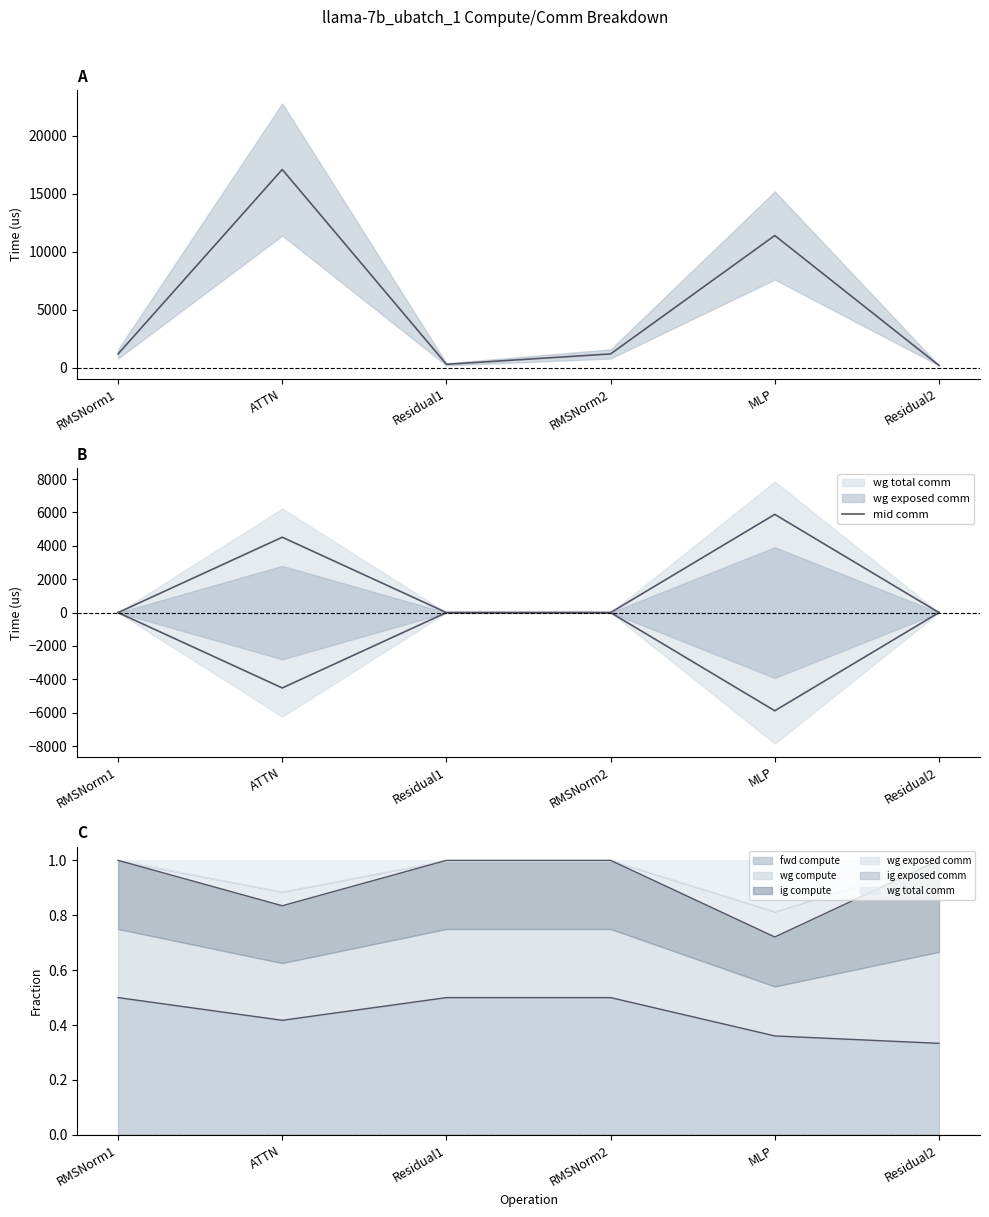

What position from the left is Residual2?

6